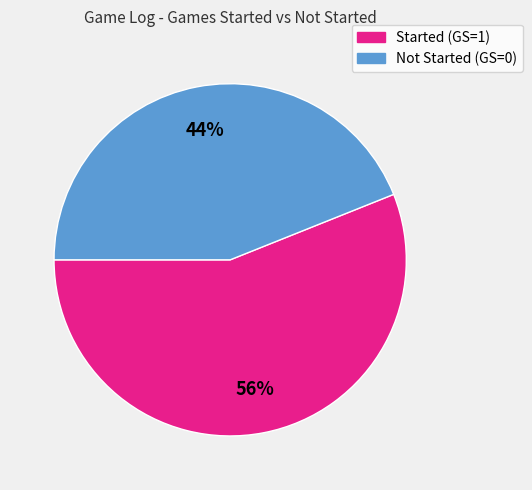

To the nearest percent, what is the difference between the largest and smallest slice percentages?

12%